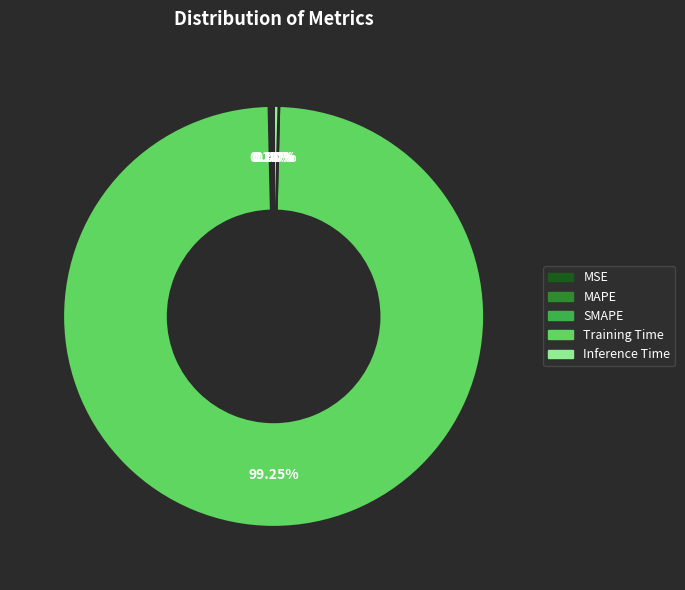

Which category accounts for the majority?

Training Time